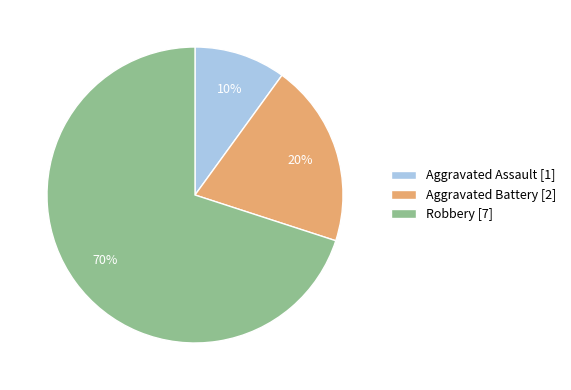

To the nearest percent, what is the average slice percentage?

33%